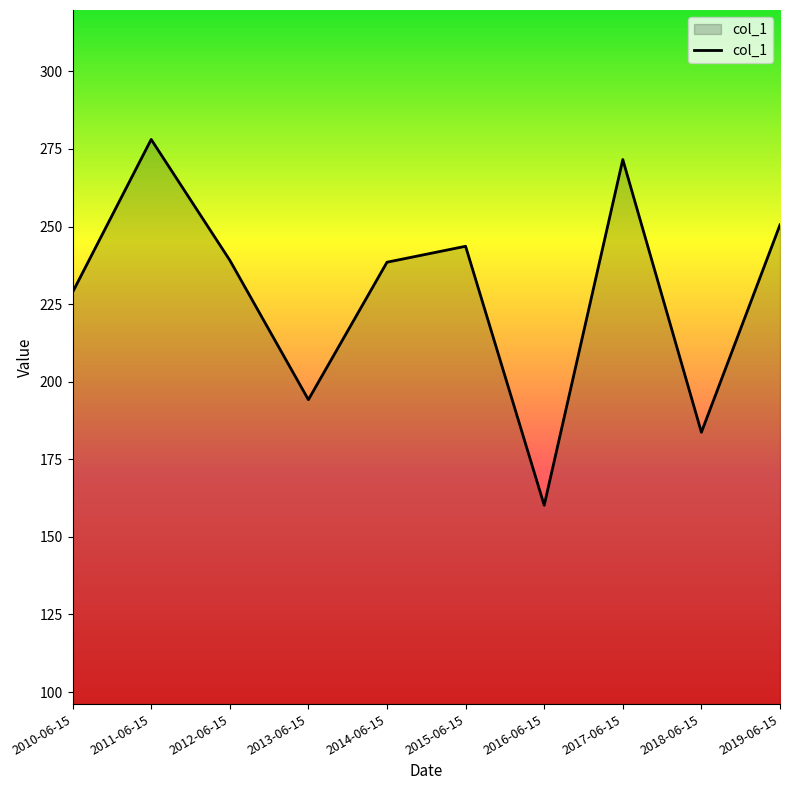

What value does the data have at 2016-06-15?

160.2